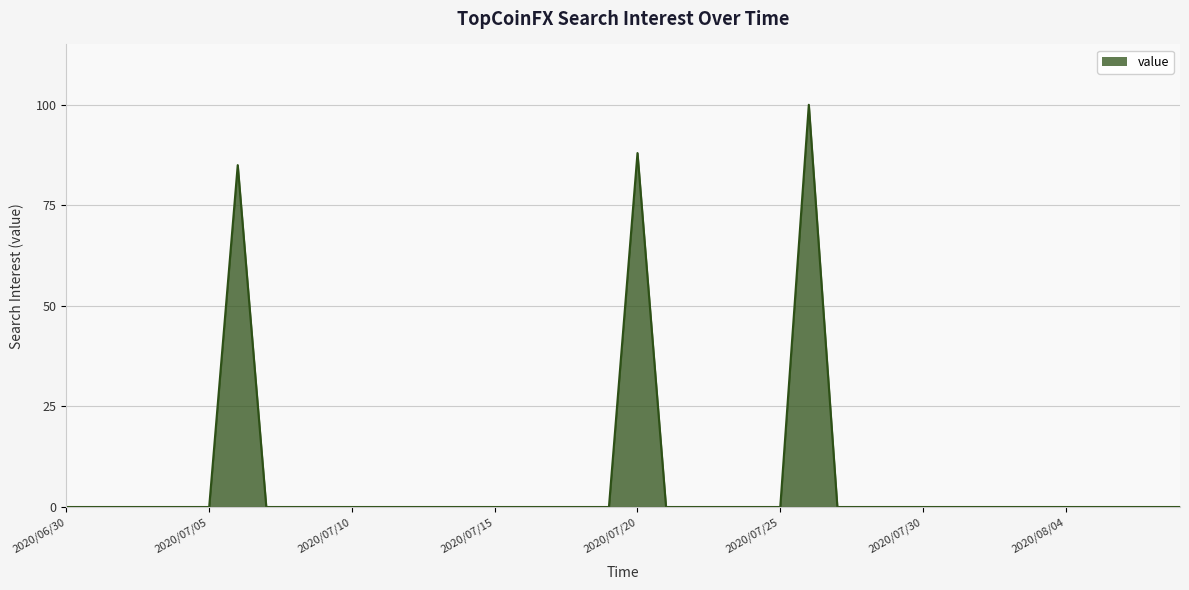

What is the maximum value shown in the chart?

100